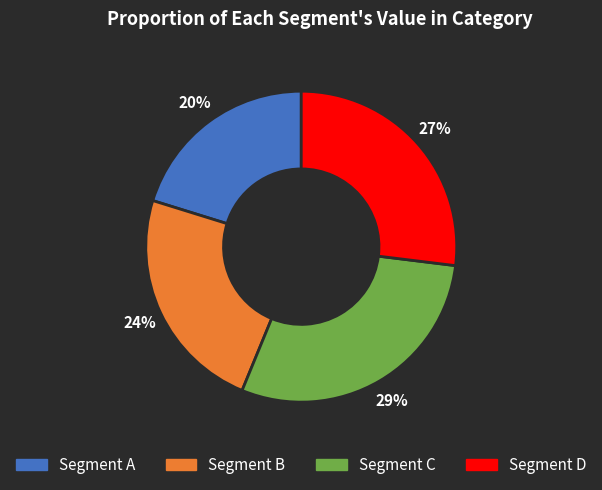

Does Segment B account for over 50% of the chart?

No